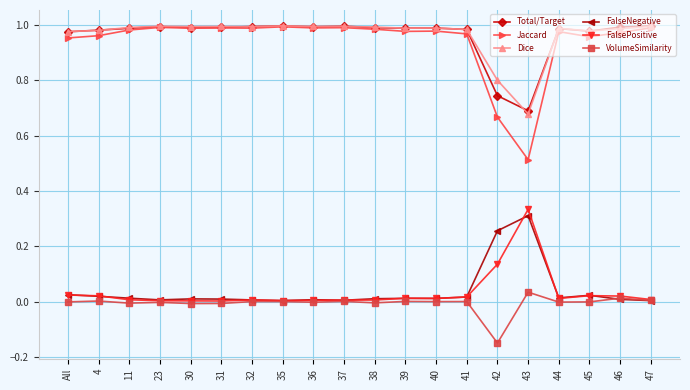

Which series has the largest range (max minus min)?

Jaccard